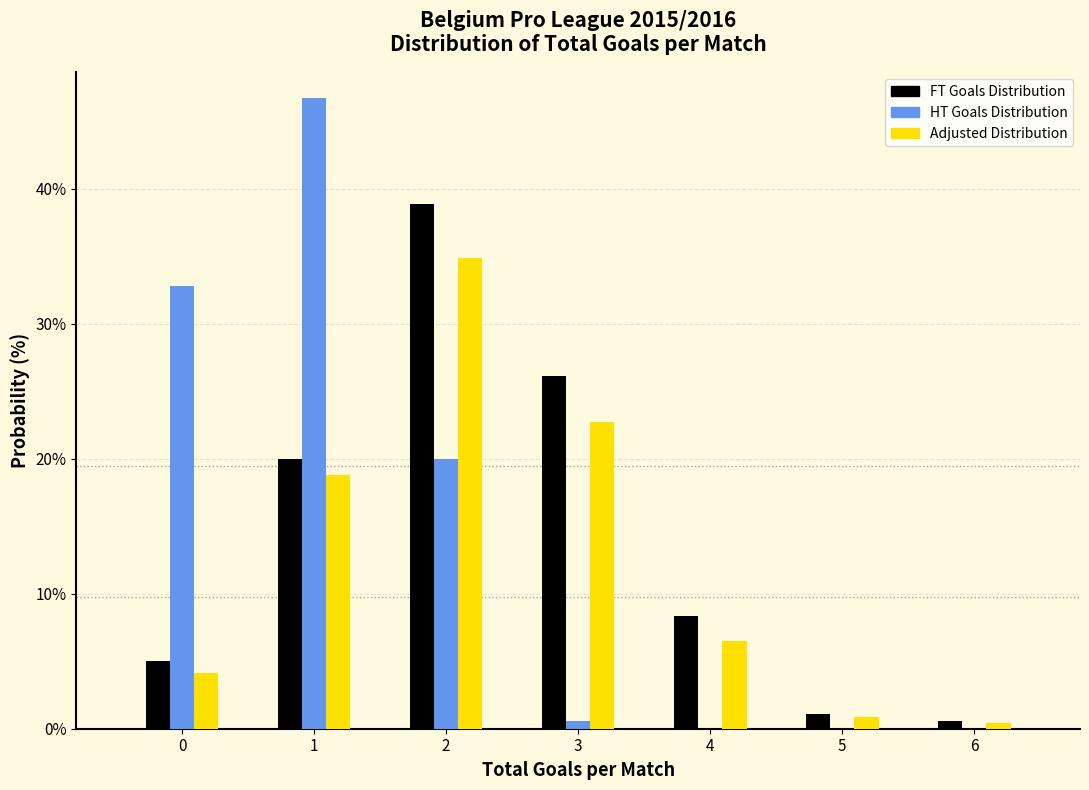

Reading left to right, what are all the values shown in this chart?

FT Goals Distribution: 0=5.0	1=20.0	2=38.9	3=26.1	4=8.3	5=1.1	6=0.6
HT Goals Distribution: 0=32.8	1=46.7	2=20.0	3=0.6	4=0.0	5=0.0	6=0.0
Adjusted Distribution: 0=4.1	1=18.8	2=34.9	3=22.7	4=6.5	5=0.9	6=0.4